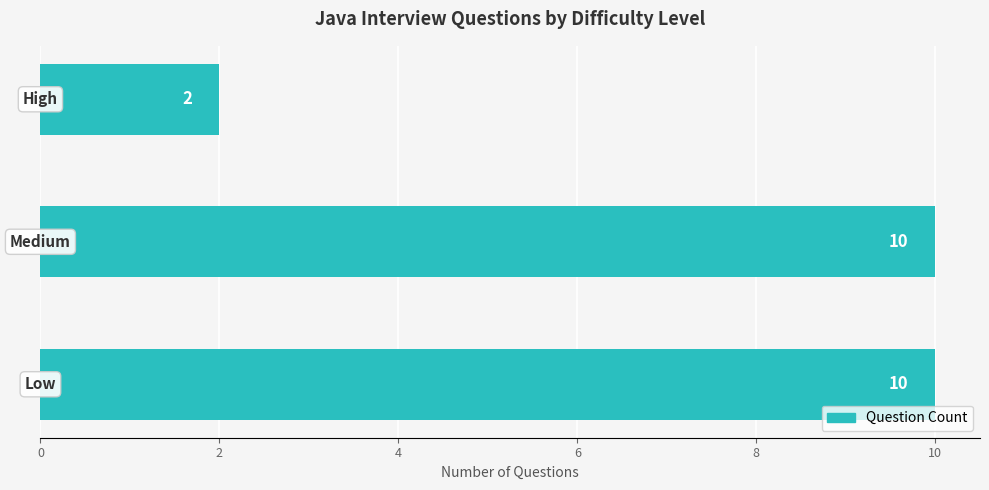

Count the values in the range 2 to 10.

3